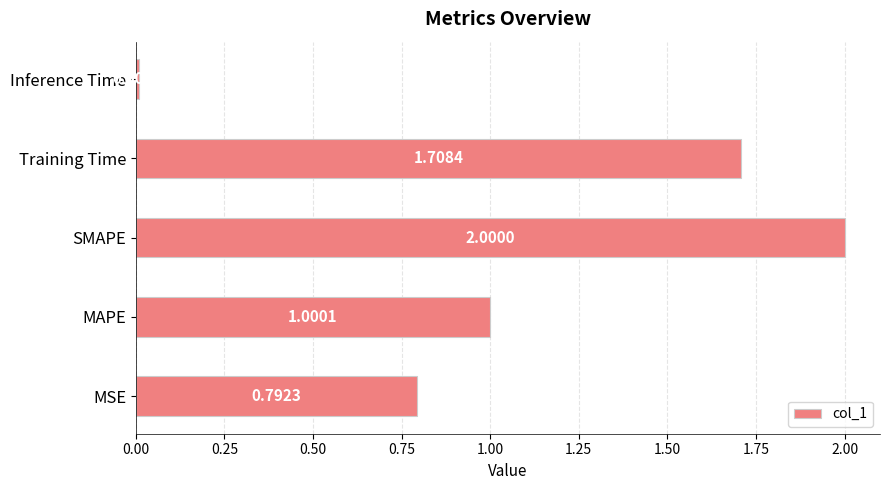

At which label is the value closest to 1?

MAPE